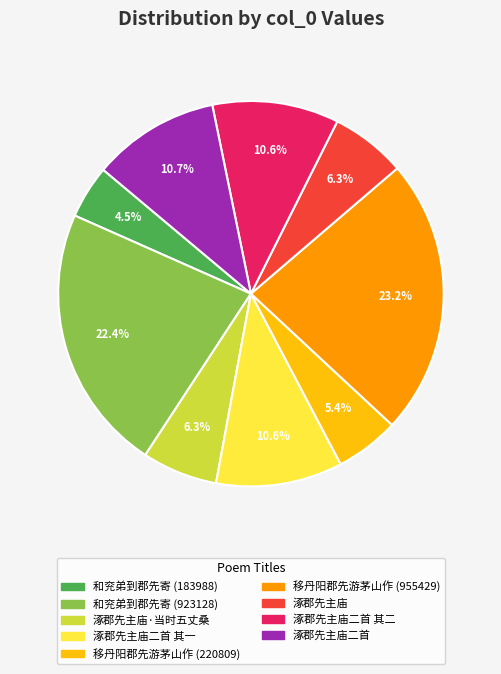

How many slices are in this pie chart?

9